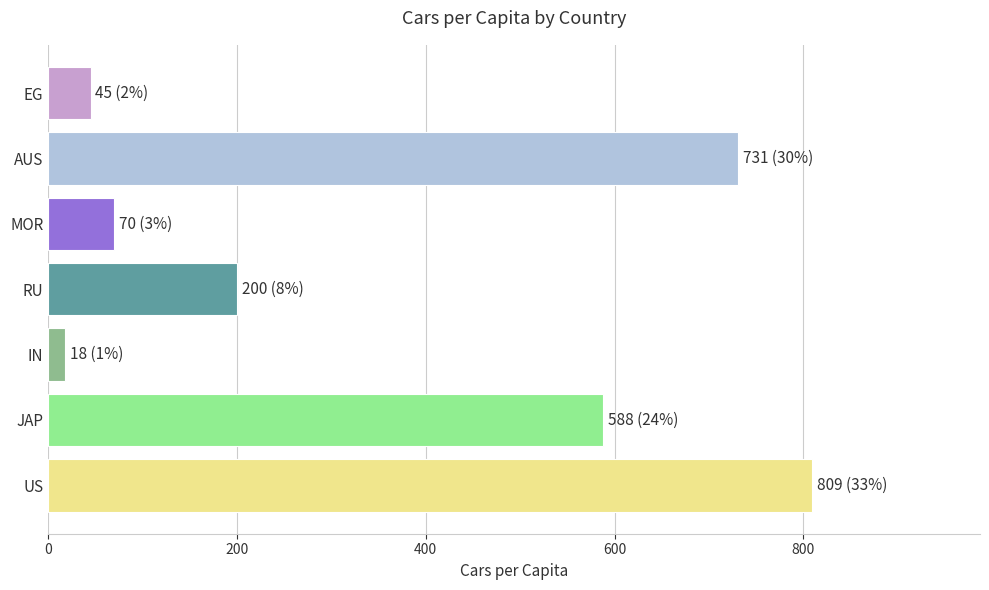

Count the number of data series in this chart.

1